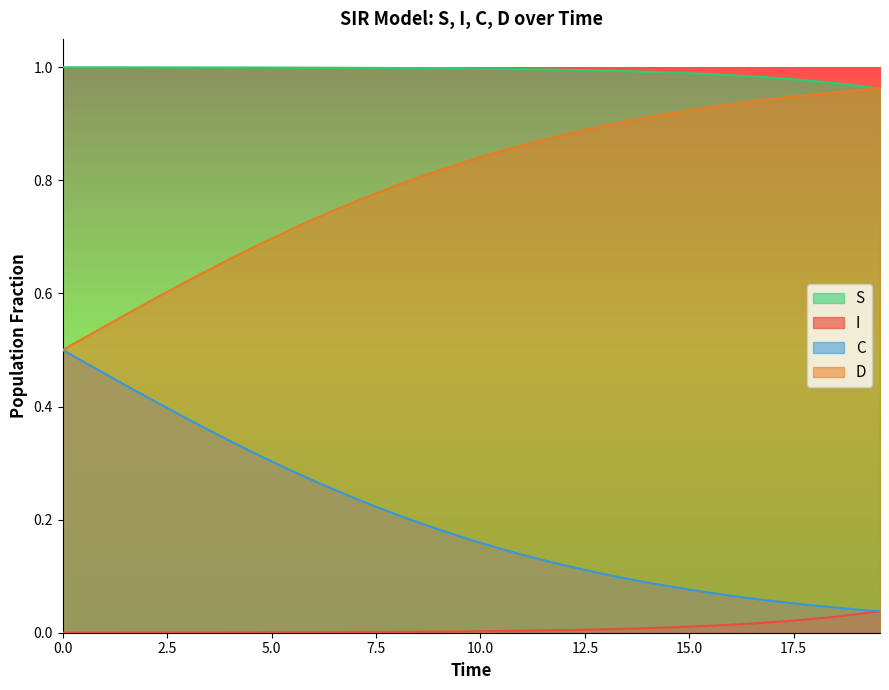

How many lines are shown in the chart?

4